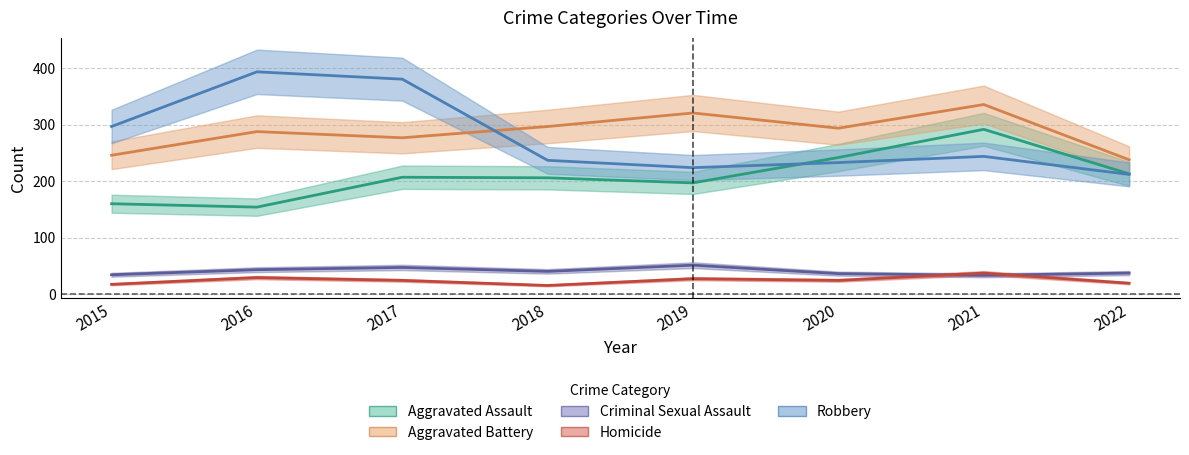

At which label does Criminal Sexual Assault first exceed 40?

2016